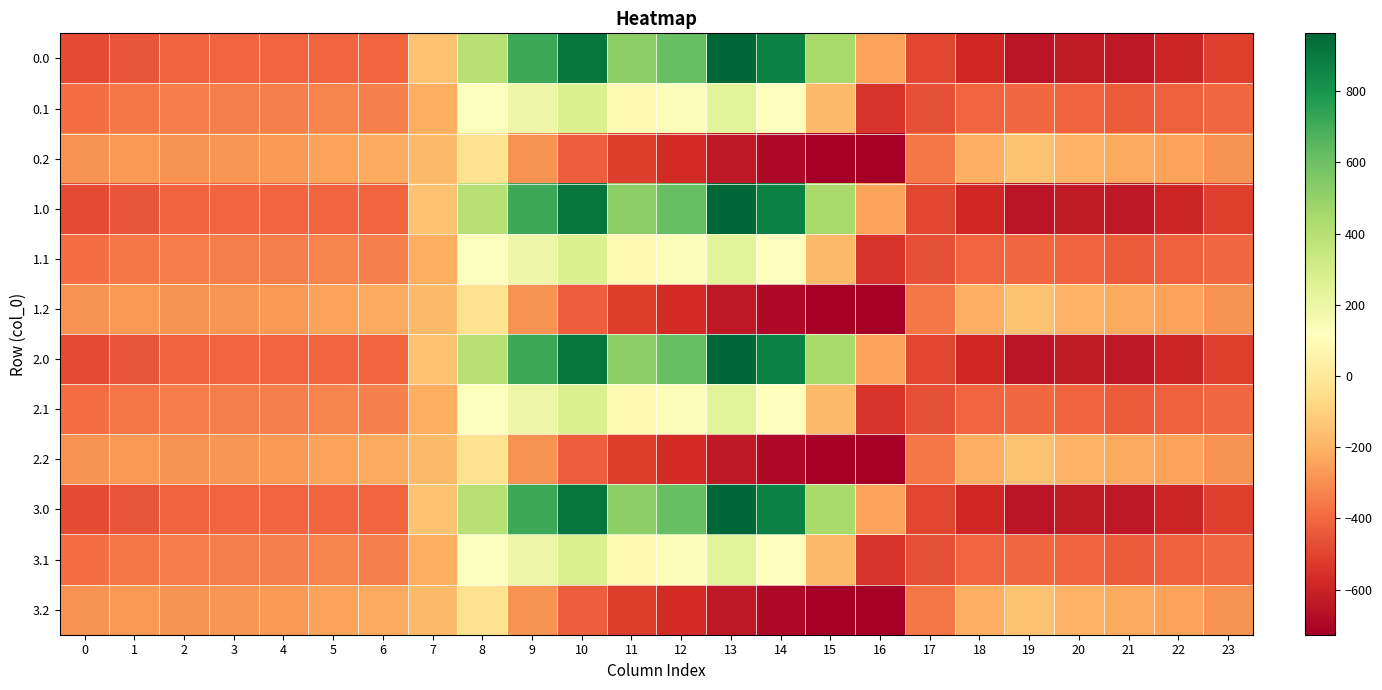

What is the difference between the highest and lowest values at 21?

412.0